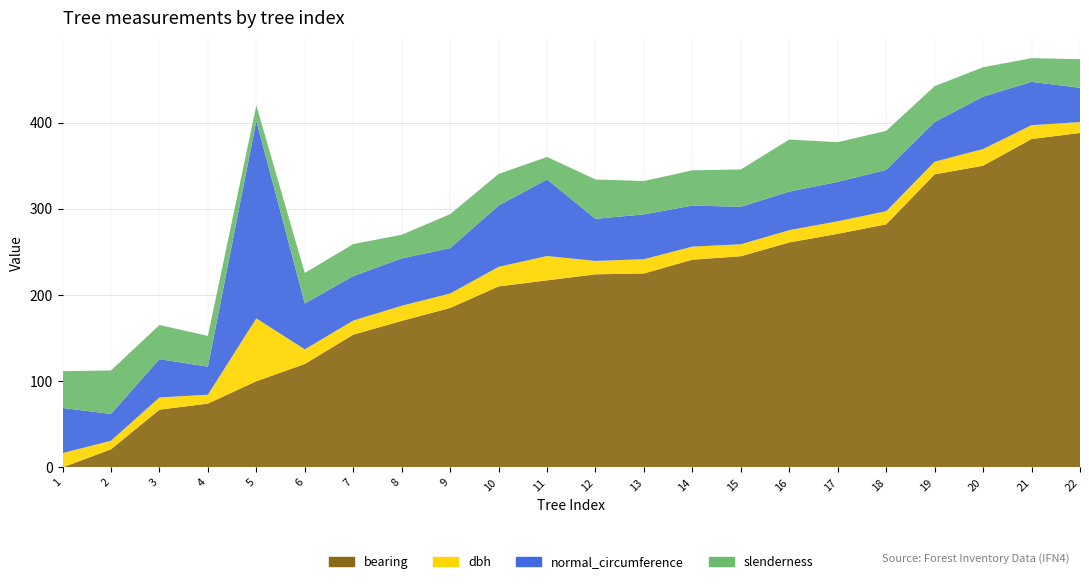

Reading left to right, list all the values displayed in this chart.

bearing: 1=0.0	2=21.0	3=67.0	4=74.0	5=100.0	6=120.0	7=154.0	8=170.0	9=185.0	10=210.0	11=217.0	12=224.0	13=225.0	14=241.0	15=245.0	16=261.0	17=271.0	18=282.0	19=340.0	20=350.0	21=381.0	22=388.0
dbh: 1=16.6	2=9.9	3=14.2	4=10.3	5=72.9	6=16.9	7=16.4	8=17.5	9=16.8	10=22.6	11=28.2	12=15.6	13=16.6	14=15.2	15=13.8	16=14.2	17=14.6	18=15.2	19=14.7	20=19.4	21=16.0	22=12.7
normal_circumference: 1=52.3	2=31.1	3=44.5	4=32.5	5=229.0	6=53.2	7=51.5	8=55.0	9=52.6	10=71.2	11=88.8	12=48.9	13=52.0	14=47.6	15=43.5	16=44.8	17=45.7	18=47.9	19=46.0	20=60.8	21=50.3	22=39.7
slenderness: 1=42.6	2=50.5	3=39.6	4=35.8	5=18.1	6=35.4	7=37.2	8=27.4	9=39.4	10=36.6	11=26.2	12=45.7	13=38.7	14=40.9	15=43.3	16=60.4	17=46.0	18=45.2	19=41.6	20=34.1	21=27.5	22=33.2